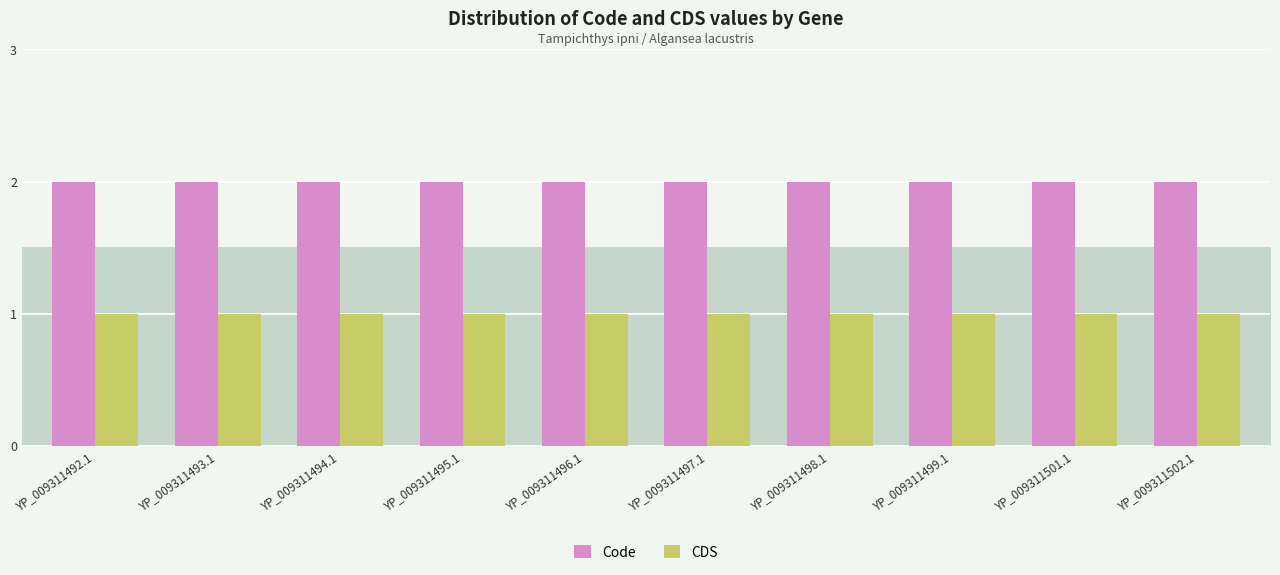

At which label is Code closest to 2?

YP_009311492.1